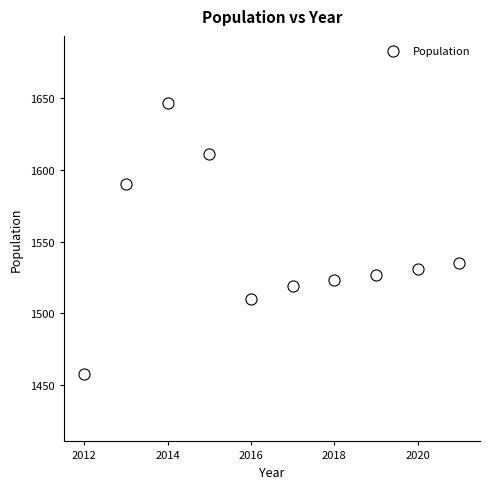

What Y value in the scatter plot is closest to 1552?

1535